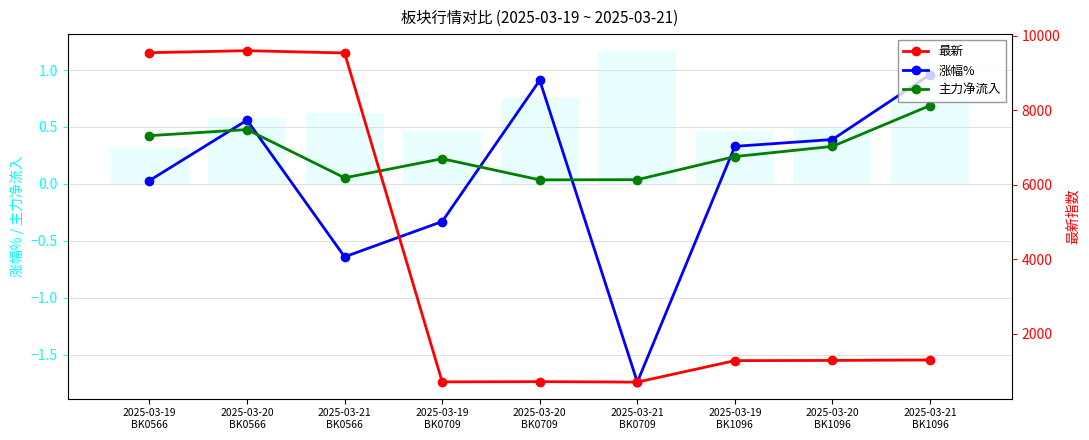

Reading left to right, list all the values displayed in this chart.

涨幅%: 0.0	0.6	-0.6	-0.3	0.9	-1.7	0.3	0.4	1.0
主力净流入: 0.4	0.5	0.1	0.2	0.0	0.0	0.2	0.3	0.7
最新: 9550.3	9604.2	9542.5	713.4	719.9	707.4	1284.1	1289.2	1301.5